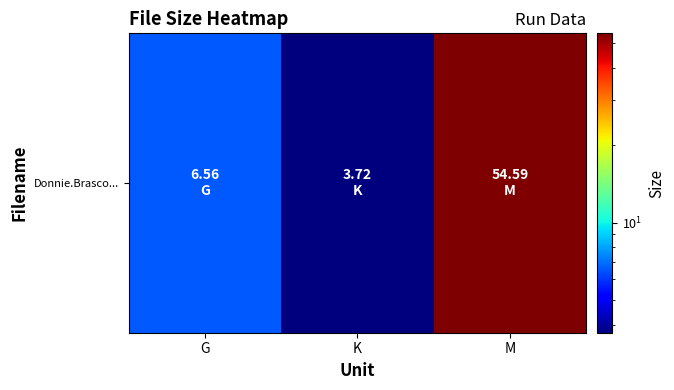

How many data points are less than 6?

1